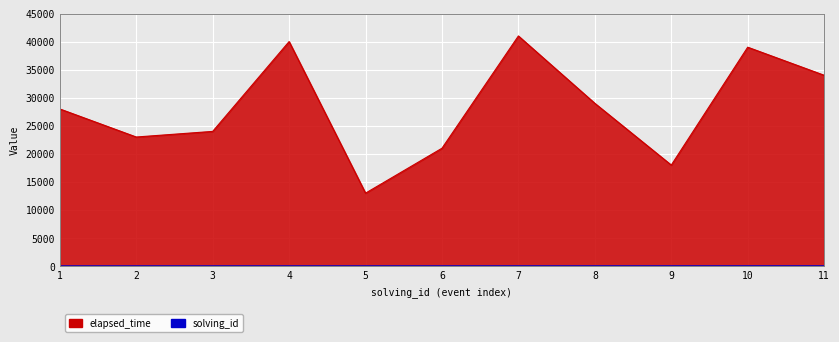

What is the difference between the maximum and minimum values in the solving_id series?

10